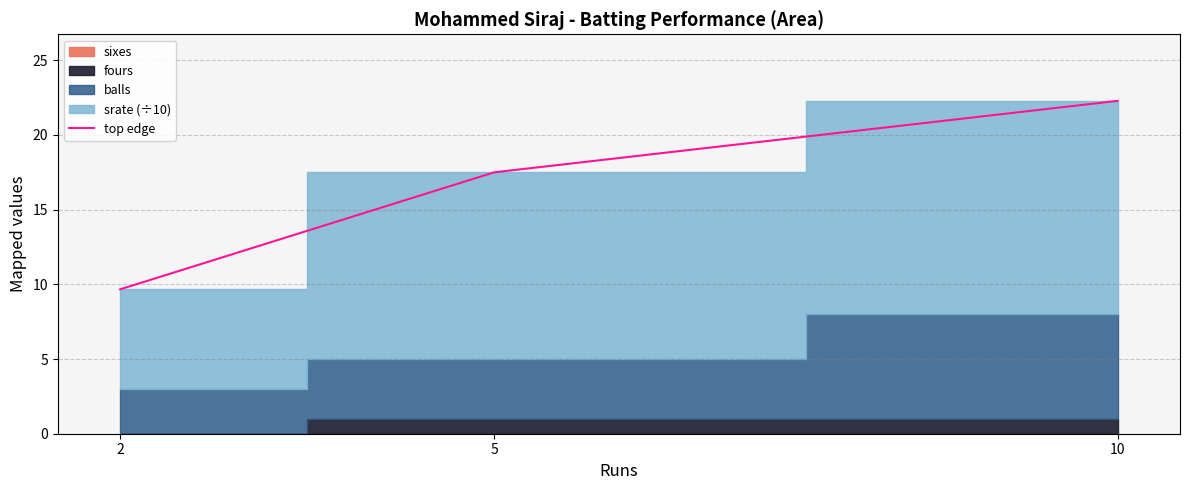

Which label corresponds to the smallest value in the chart?

2